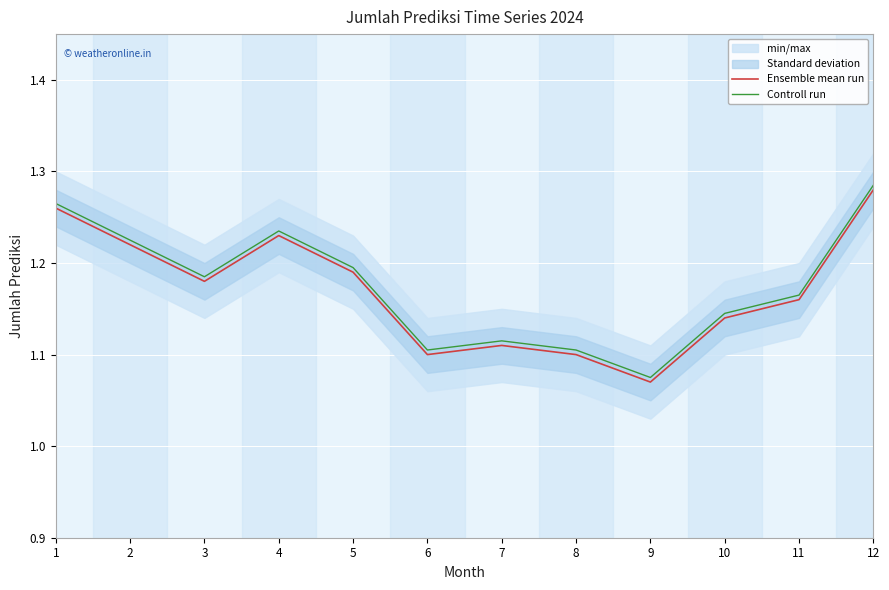

Is it true that Controll run equals 1.2 at 3?

True